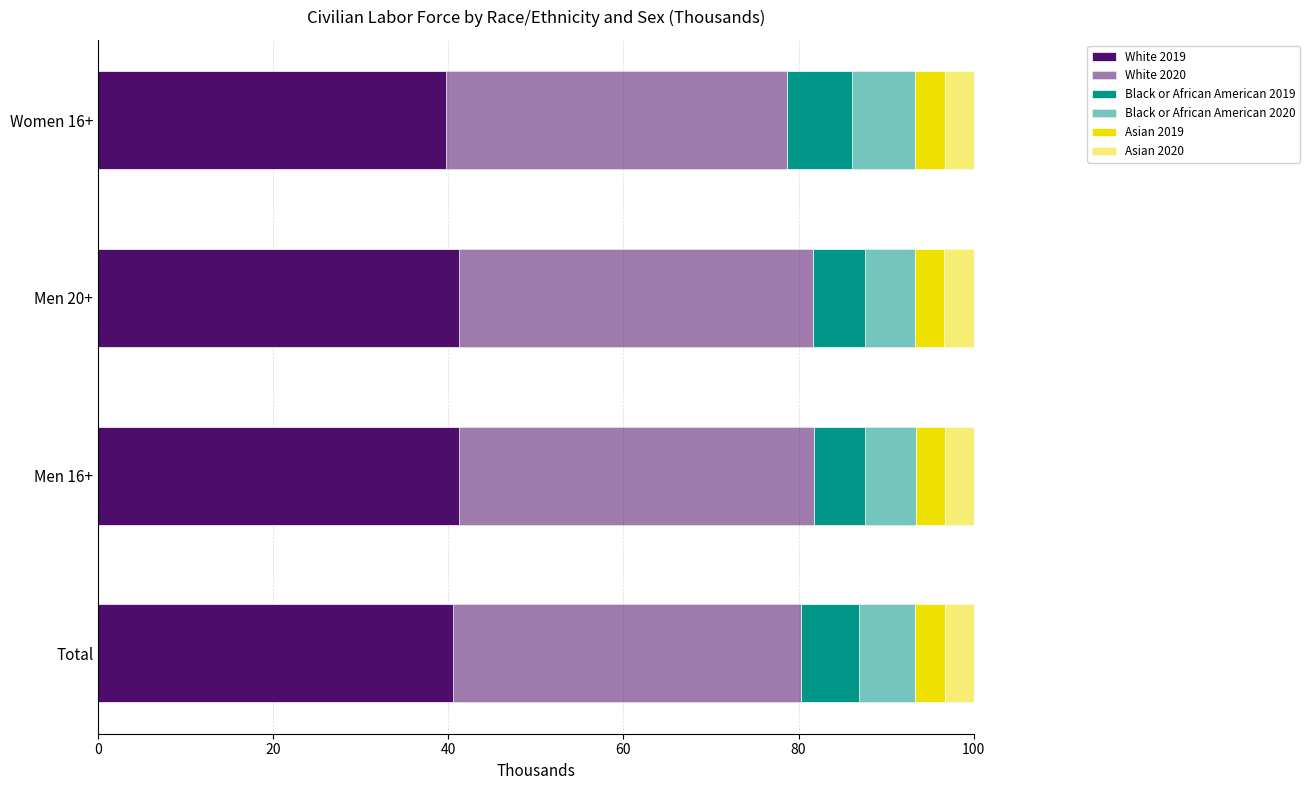

How many values in the White 2019 series are below 41?

2